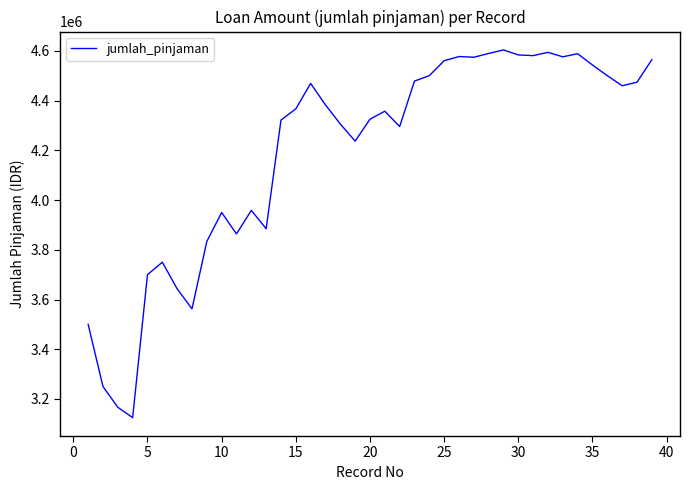

What is the greatest value displayed?

4603448.3